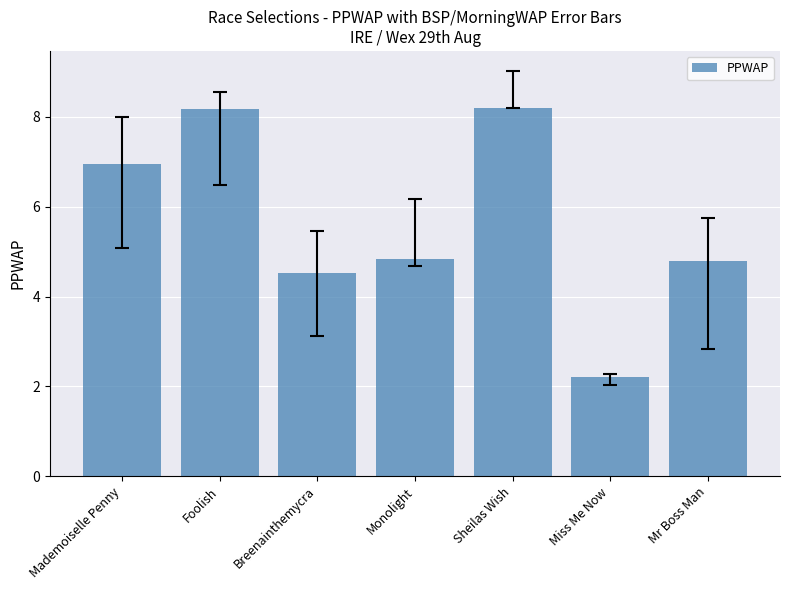

True or false: the data shows 4.8 at Monolight.

True